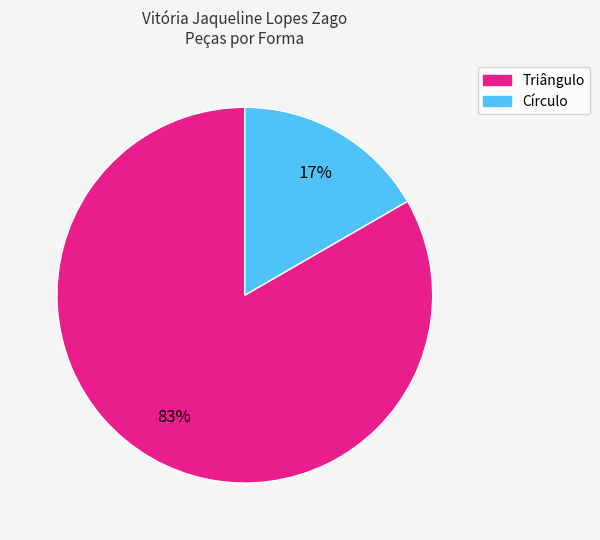

What is the largest slice in the pie chart?

Triângulo